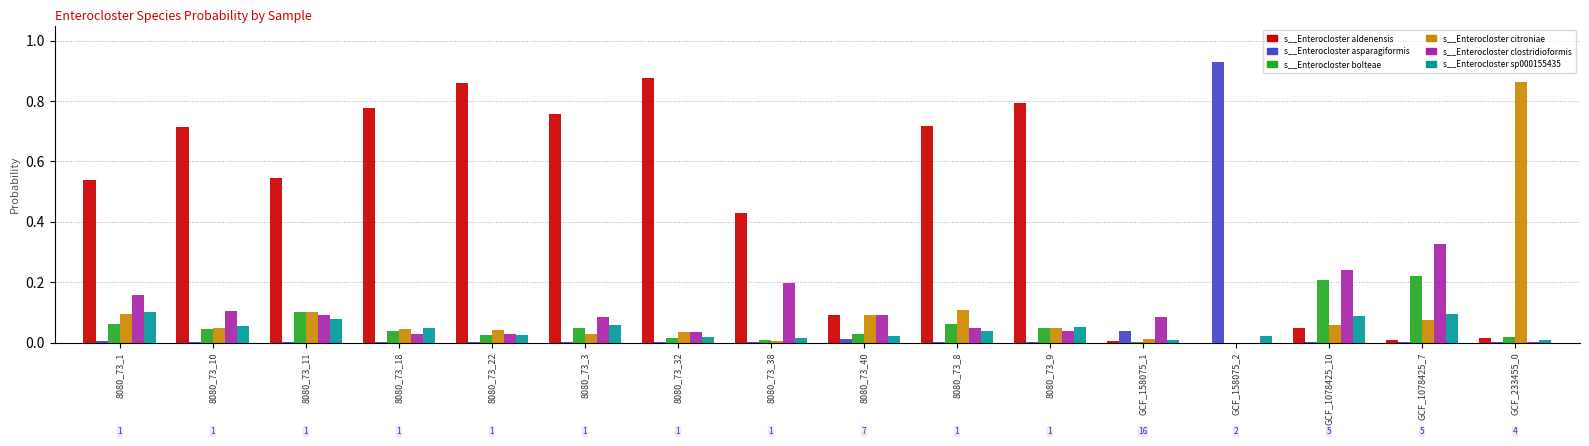

The value of s__Enterocloster sp000155435 at 8080_73_32 is 0.0. True or false?

True